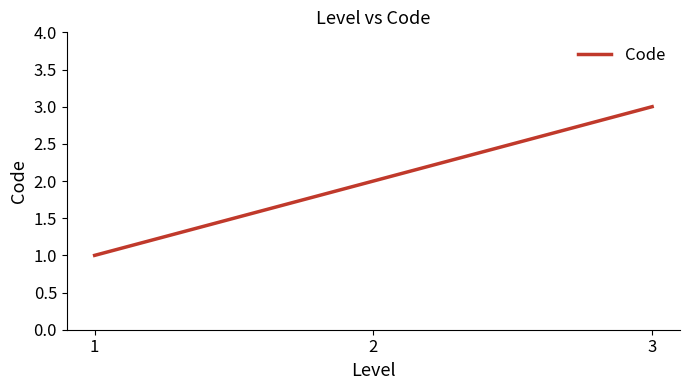

Is it true that the value at 2 is 2?

True